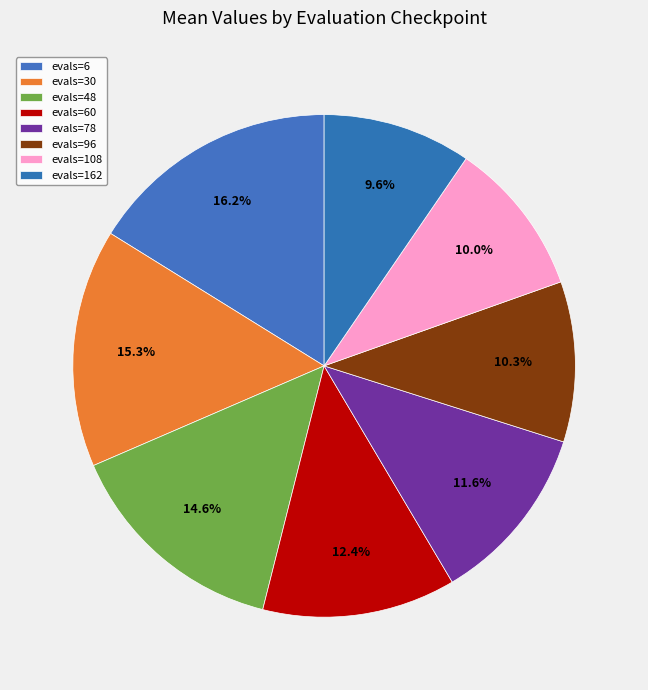

How many segments does this pie chart have?

8